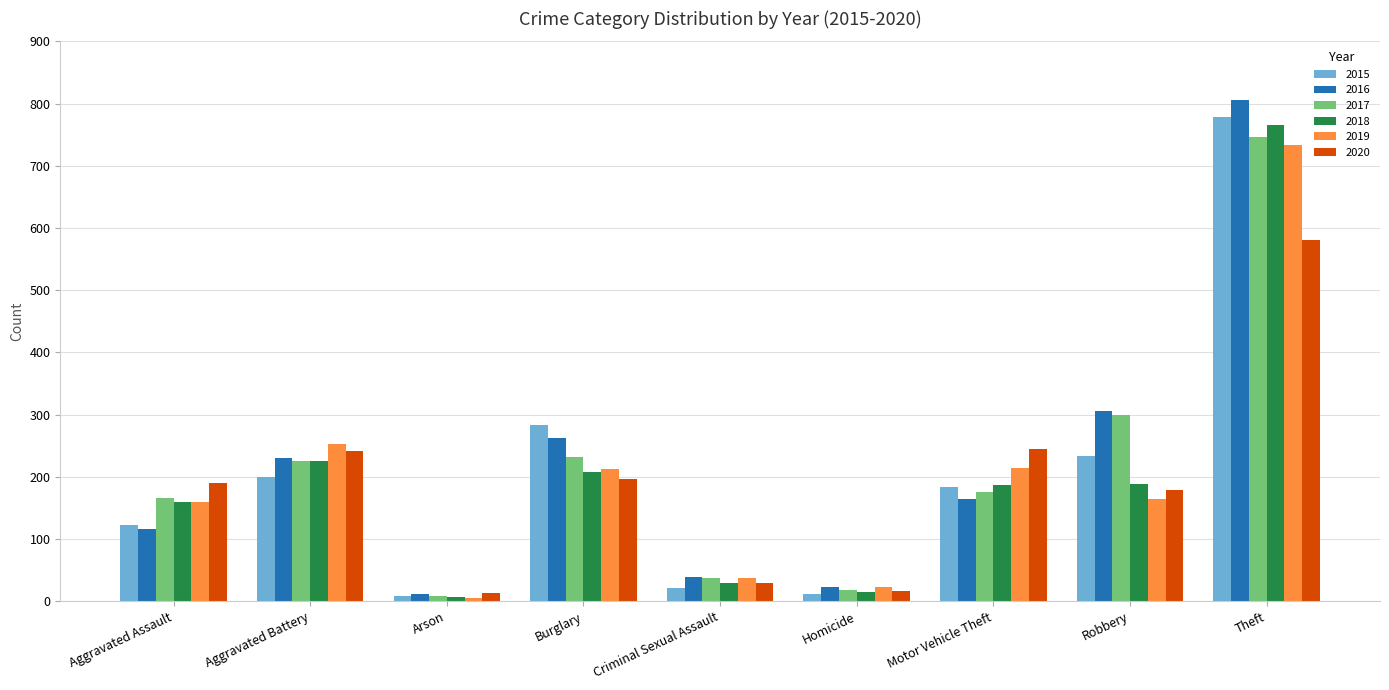

At which label does 2015 first exceed 183?

Aggravated Battery